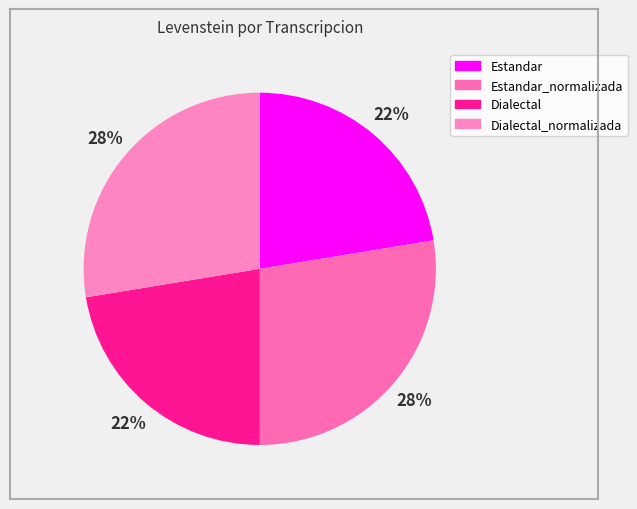

To the nearest percent, what is the average slice percentage?

25%